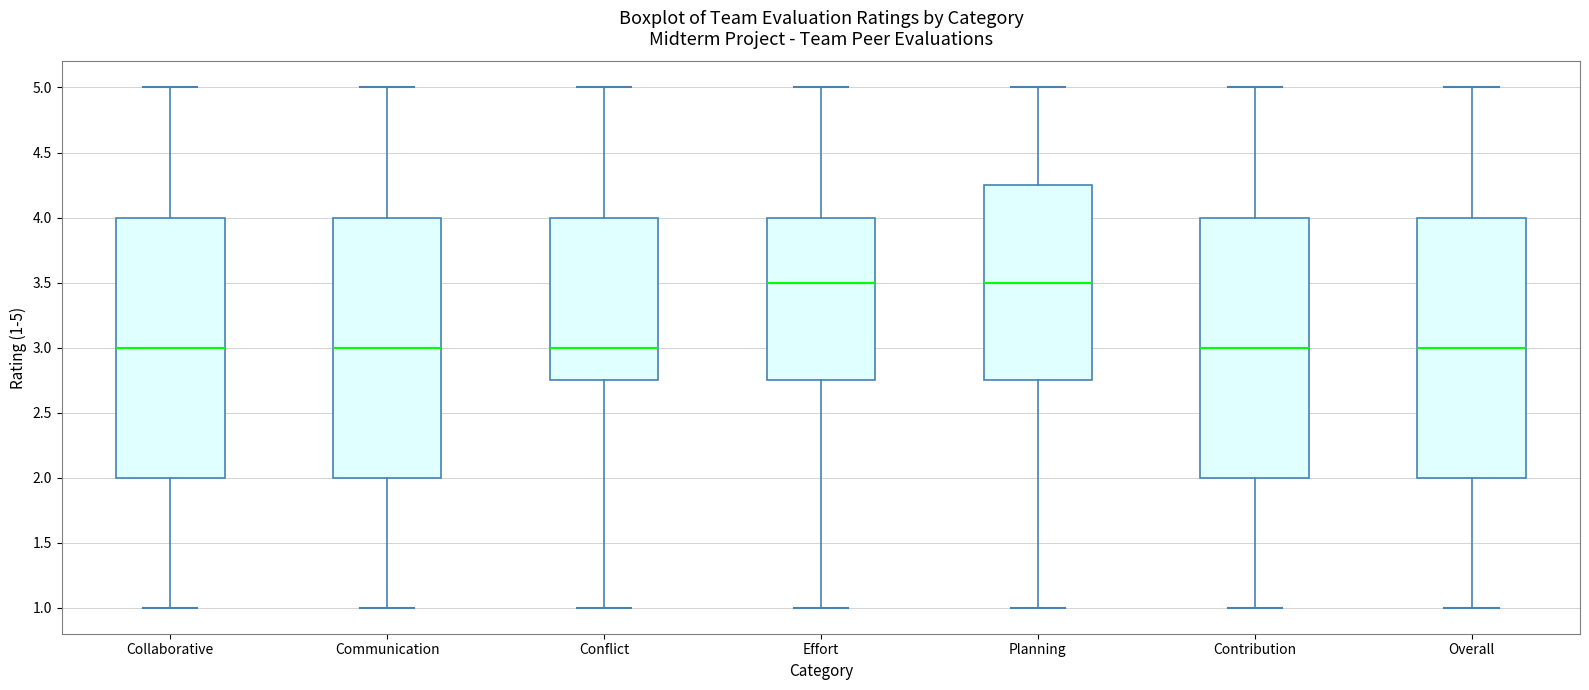

Reading left to right, read every box against the y-axis: the position of its median line, the range the box covers, and the ends of its whiskers. The values are not printed on the chart, so give them approximately, as read against the axis.

Collaborative: median 3.00, box 2.00 to 4.00, whiskers 1.00 to 5.00
Communication: median 3.00, box 2.00 to 4.00, whiskers 1.00 to 5.00
Conflict: median 3.00, box 2.75 to 4.00, whiskers 1.00 to 5.00
Effort: median 3.50, box 2.75 to 4.00, whiskers 1.00 to 5.00
Planning: median 3.50, box 2.75 to 4.25, whiskers 1.00 to 5.00
Contribution: median 3.00, box 2.00 to 4.00, whiskers 1.00 to 5.00
Overall: median 3.00, box 2.00 to 4.00, whiskers 1.00 to 5.00